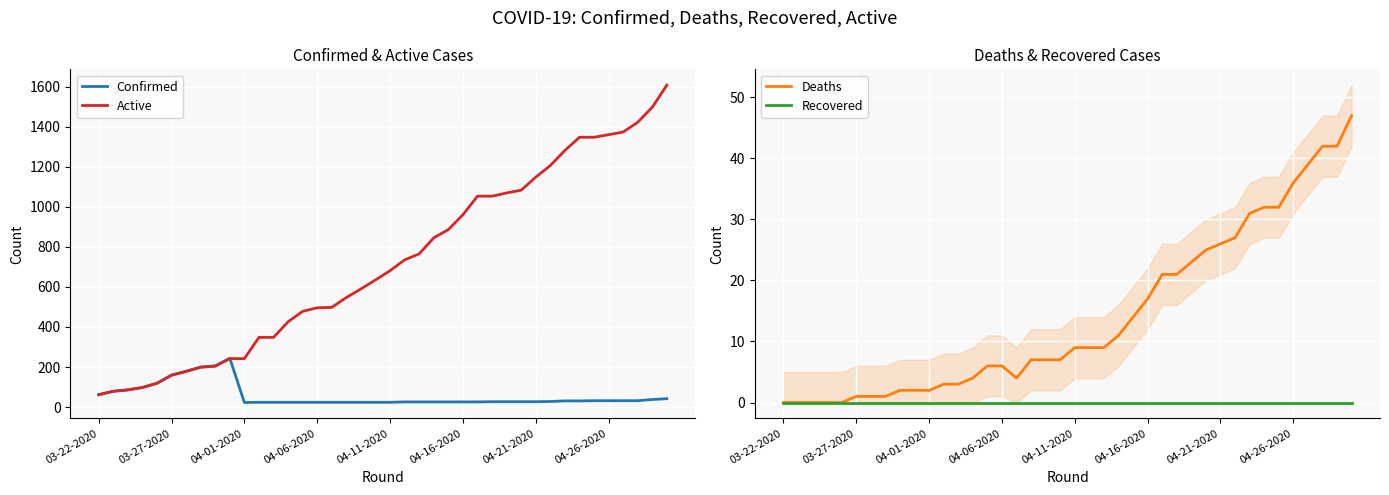

At which label does Active reach its minimum?

03-22-2020